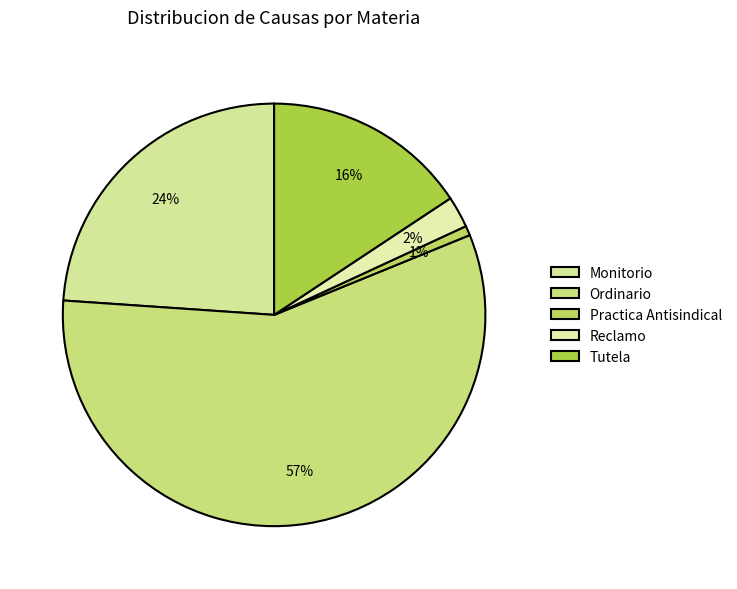

What is the change in value from Monitorio to Tutela?

-123